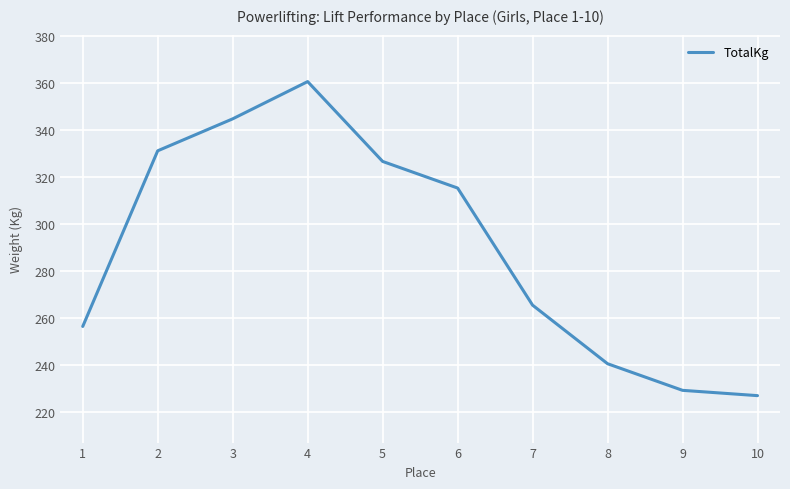

How many values are below 315?

5